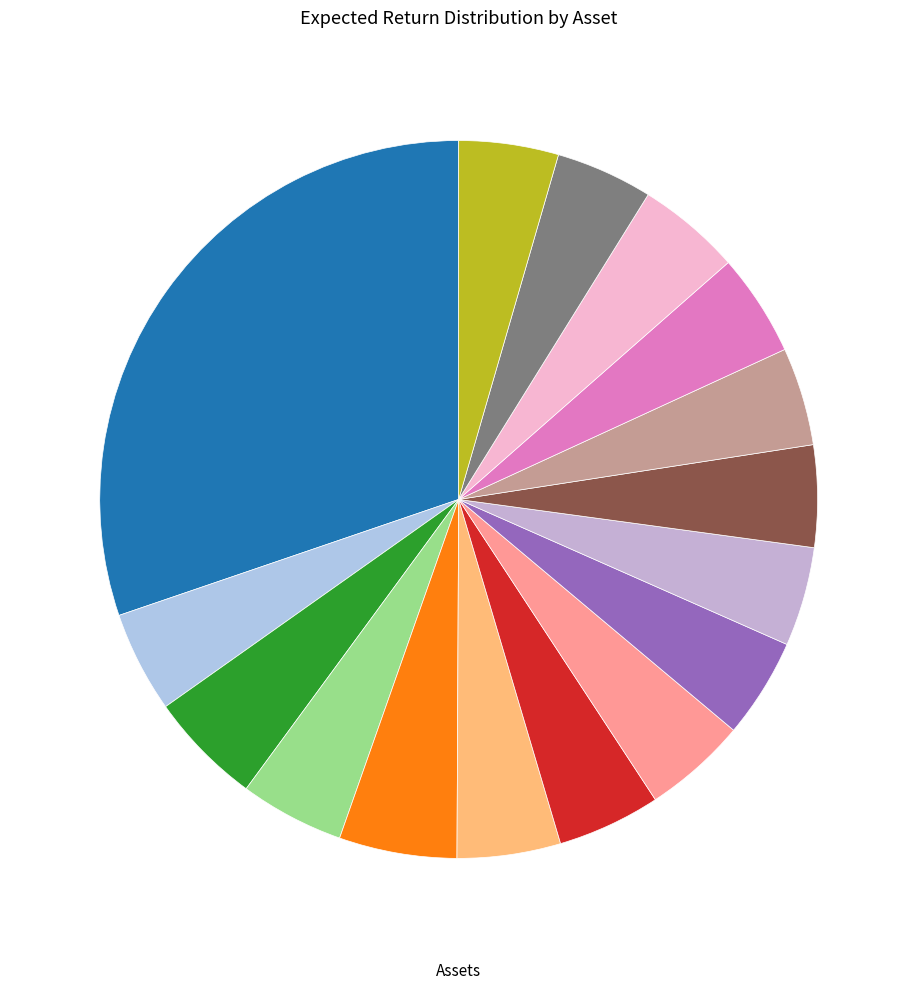

To the nearest percent, what is the average slice percentage?

6%